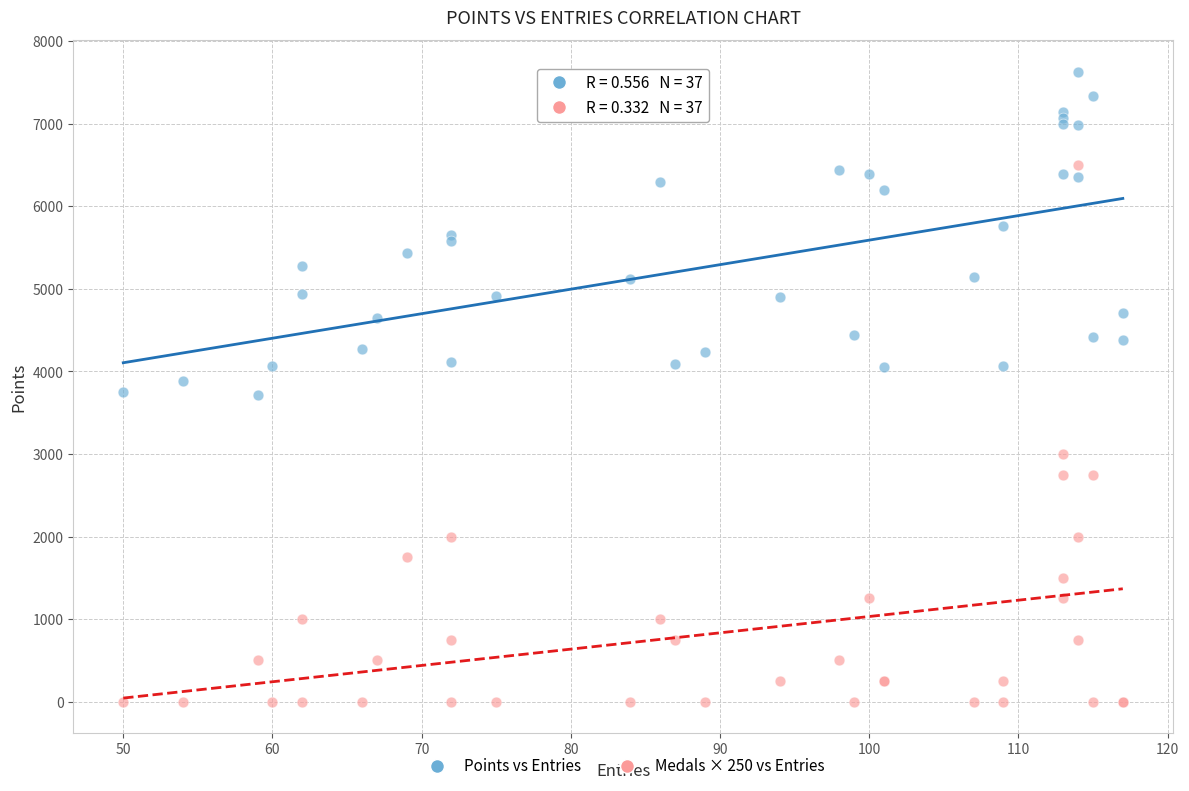

What is the X range (max minus min) for the scatter plot?

67